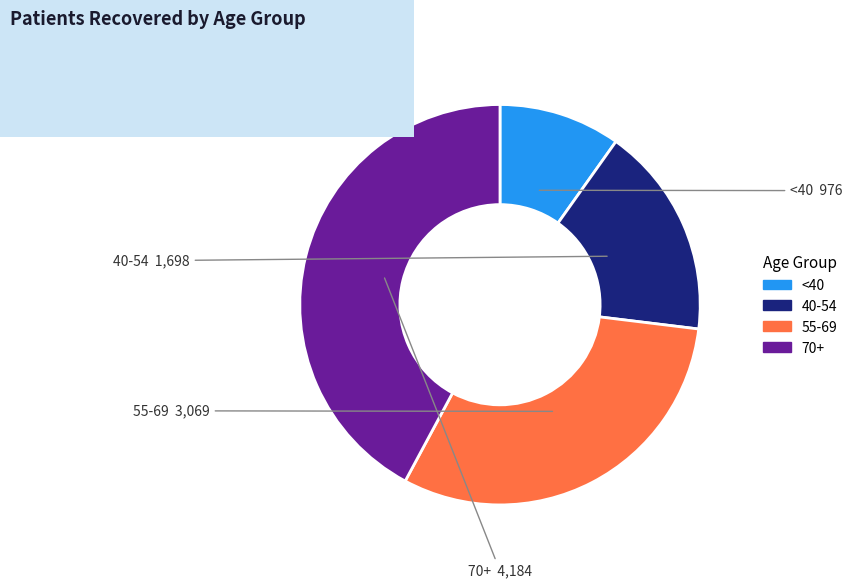

Does any single category account for the majority?

No